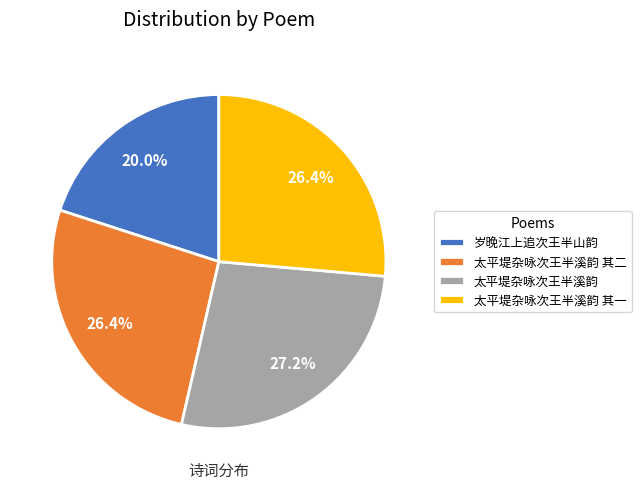

Which slice is the largest?

太平堤杂咏次王半溪韵